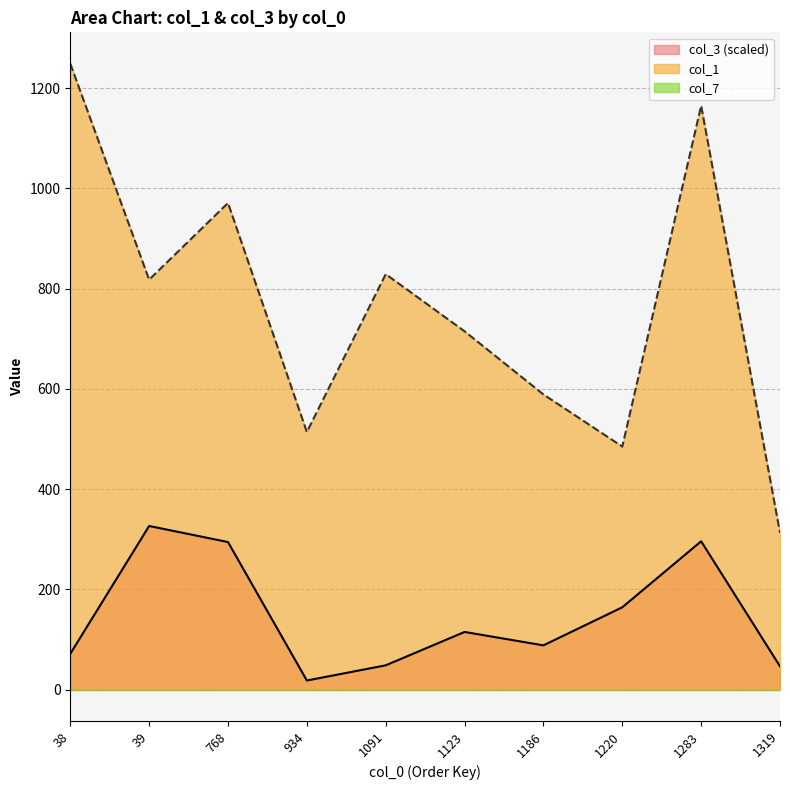

At which category is the sum across all series the highest?

1283